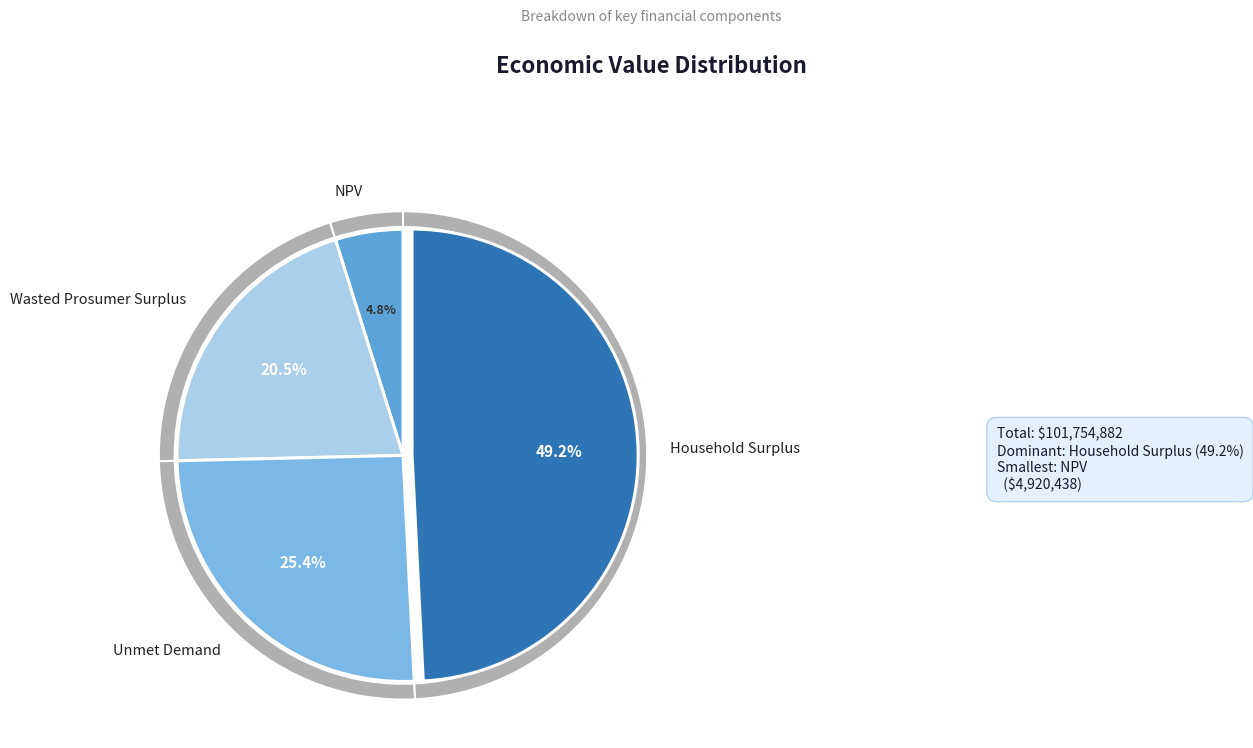

Rank the categories by value from highest to lowest.

Household Surplus, Unmet Demand, Wasted Prosumer Surplus, NPV